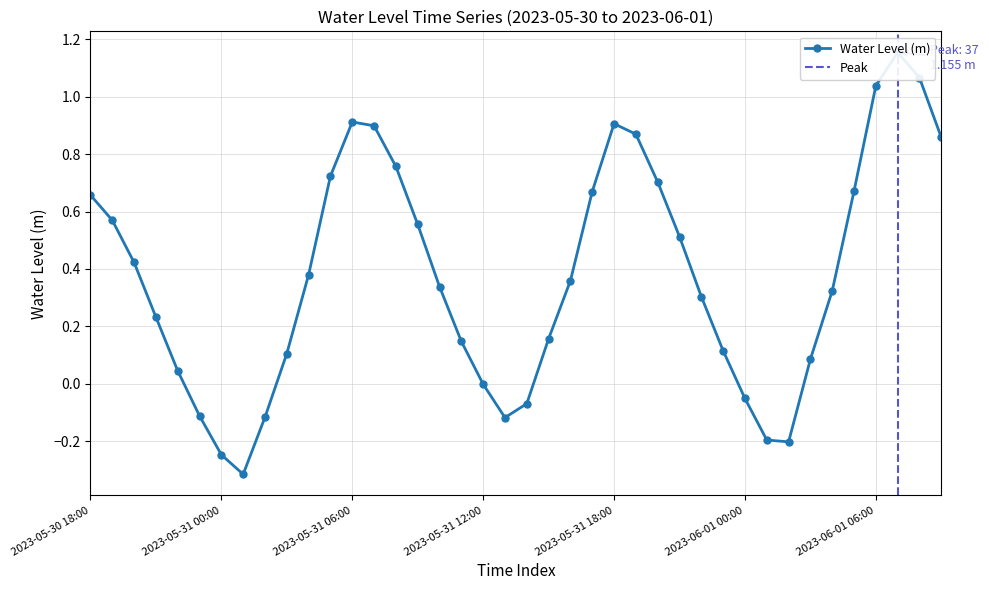

Between 2023-05-31 18:00 and 2023-05-31 13:00, which is larger?

2023-05-31 18:00